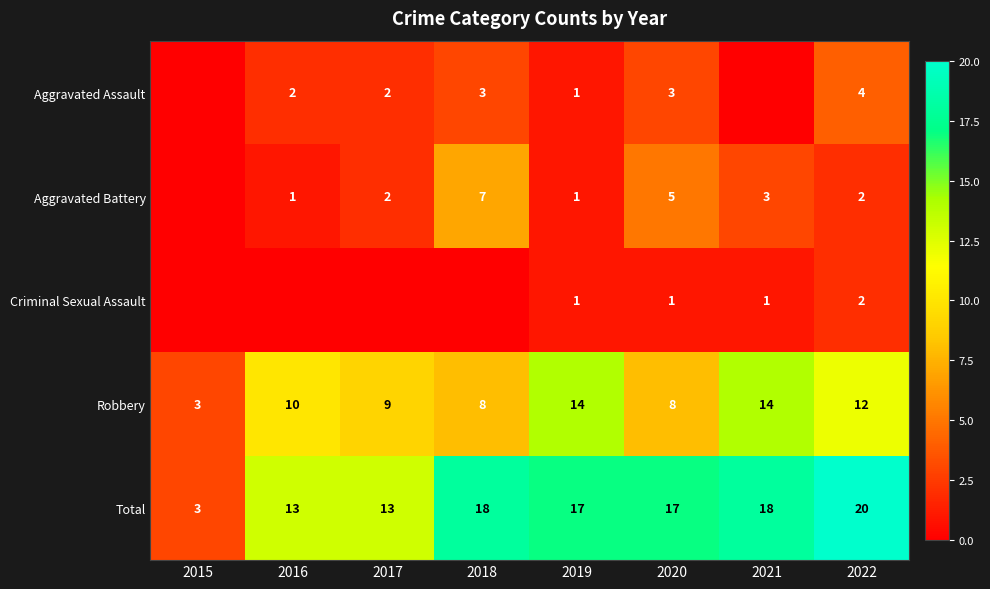

Is it true that Robbery equals 14 at 2019?

True